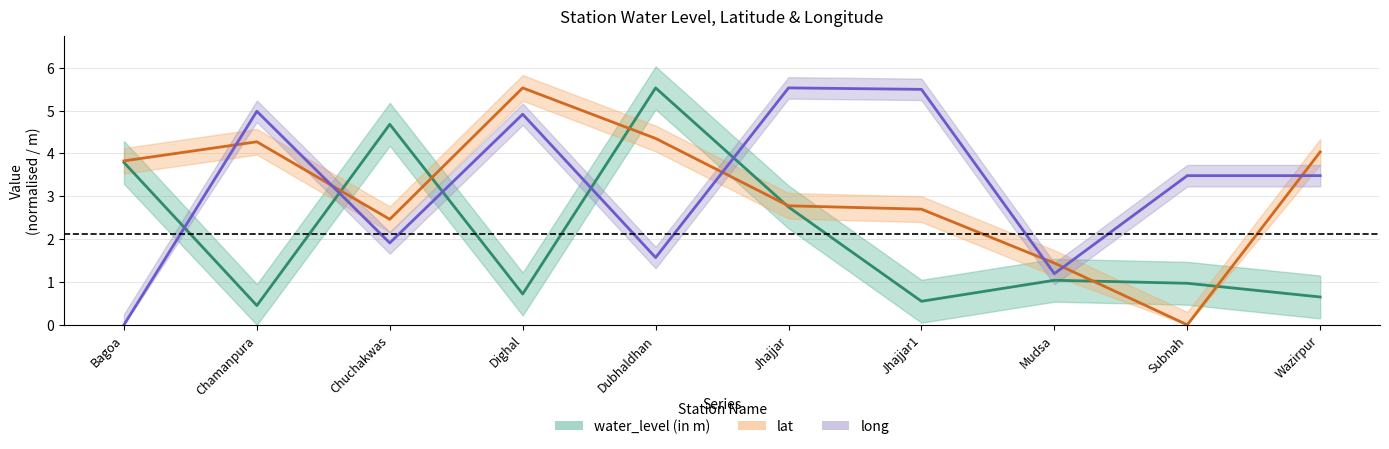

At which category does long reach its first local valley?

Chuchakwas